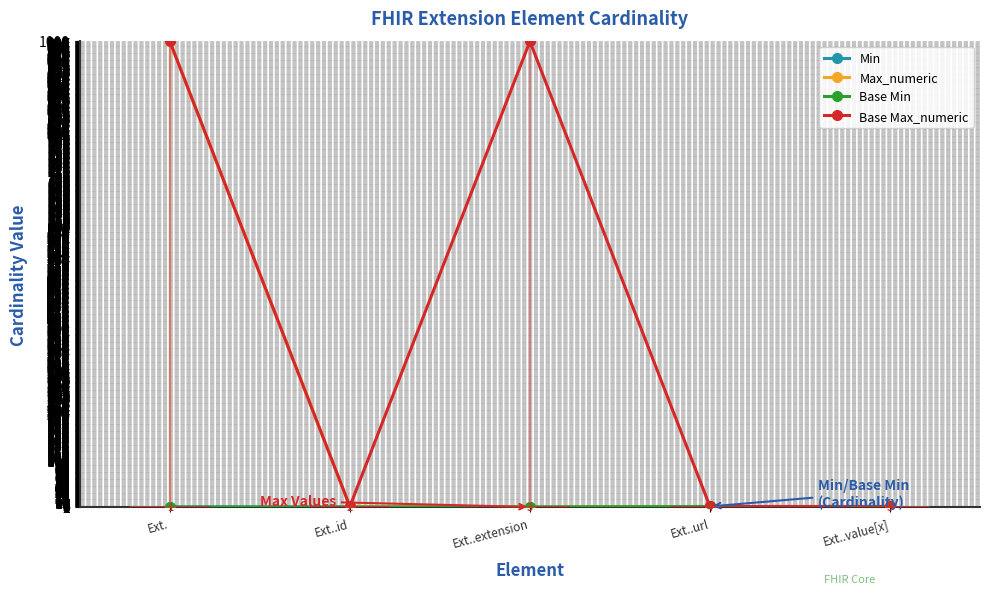

How many Base Max_numeric values are between 1 and 999?

5